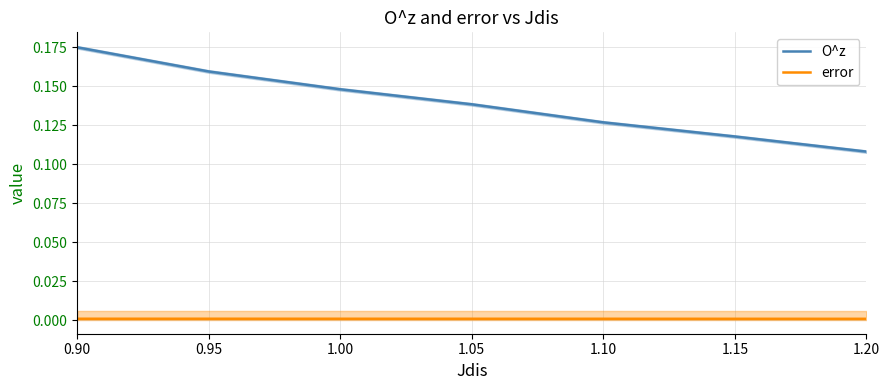

True or false: O^z and error intersect in this chart.

False